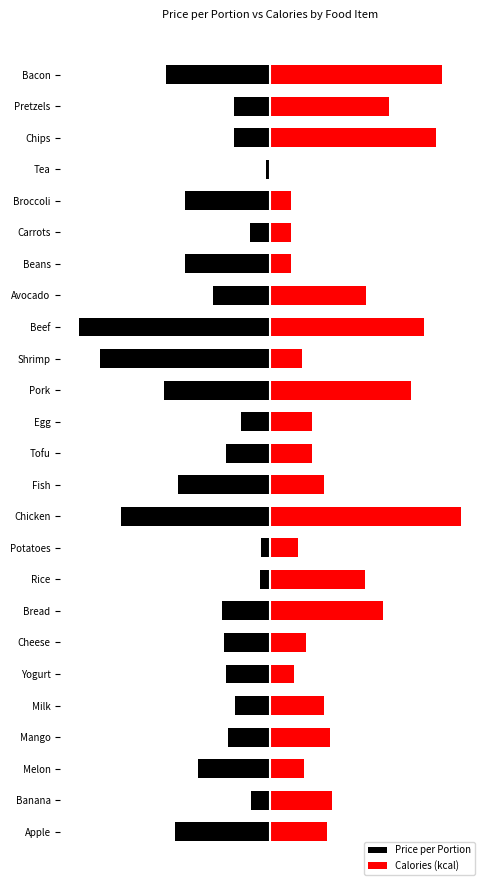

How many data points in Calories (kcal) are above 0?

24